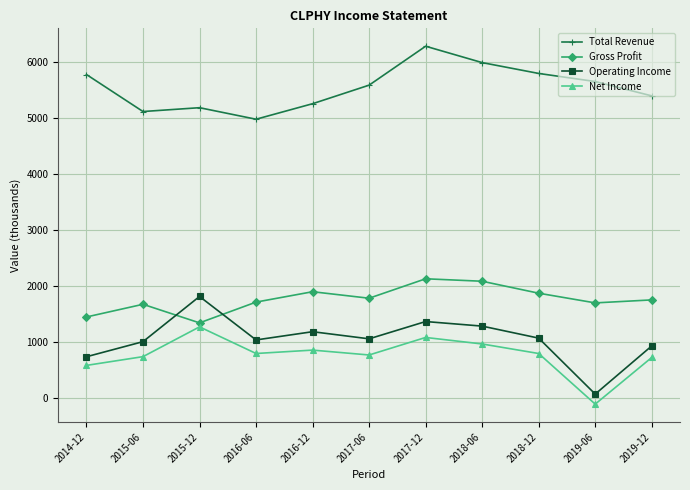

What is the difference between the highest and lowest values at 2018-06?

5034.2